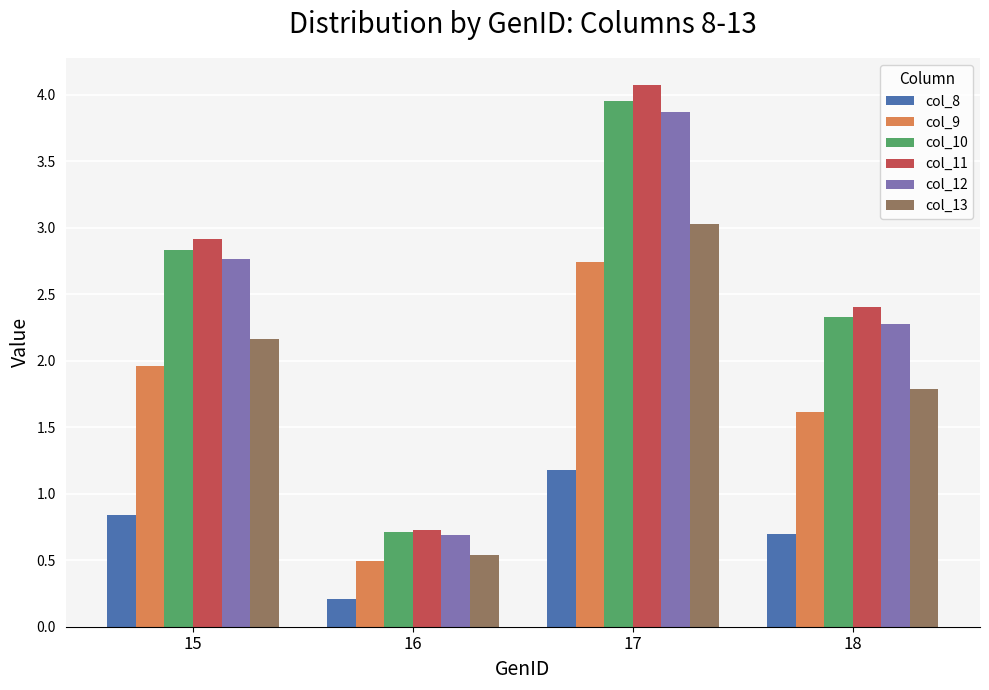

What is the maximum value shown in the chart?

4.1